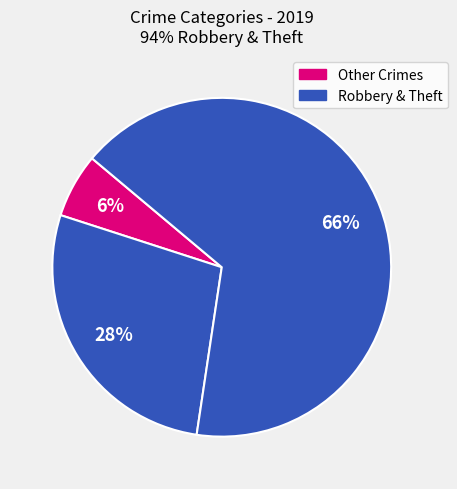

How many slices are in this pie chart?

3